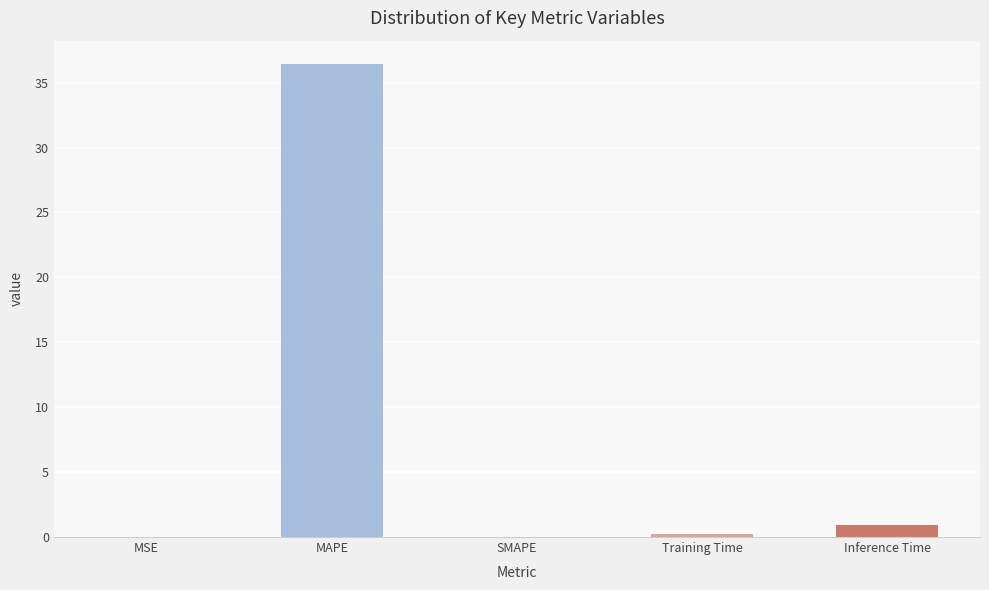

The chart shows a value of 0.0 at SMAPE. True or false?

True